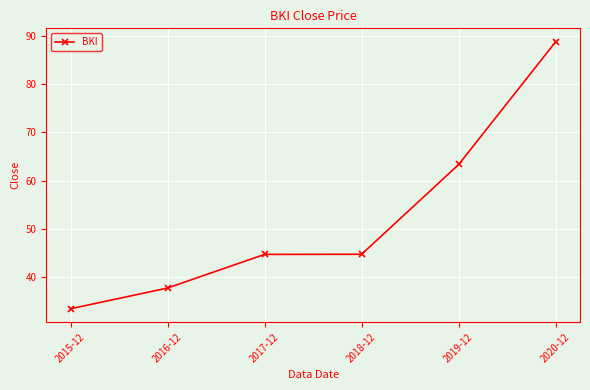

What is the average value?

52.1